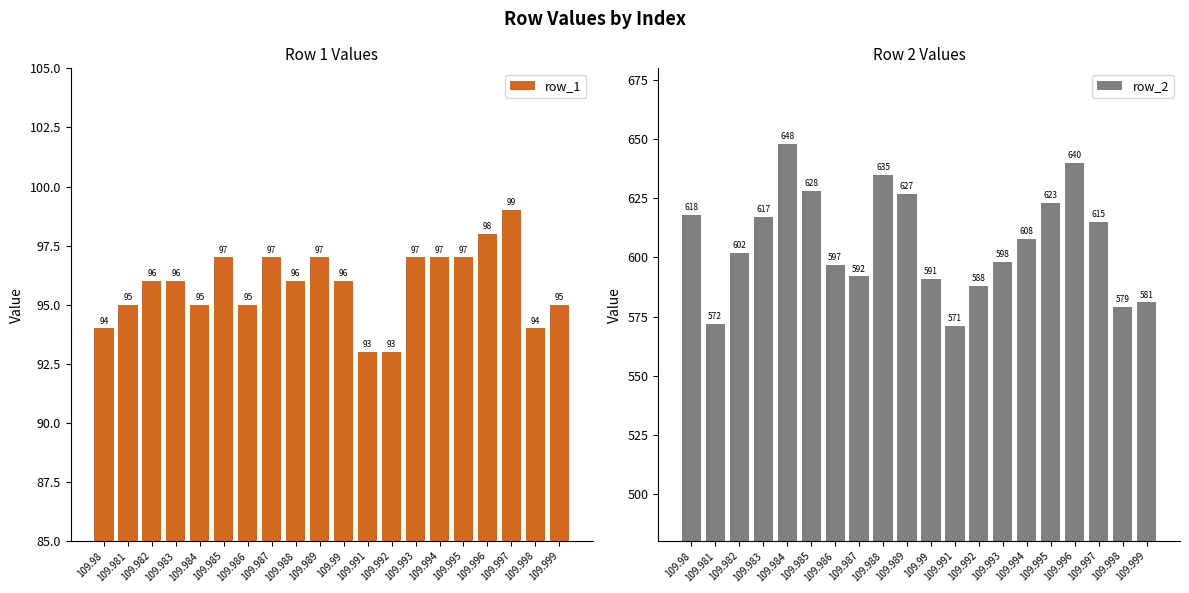

Are the bars grouped side by side (vs. stacked)?

Yes